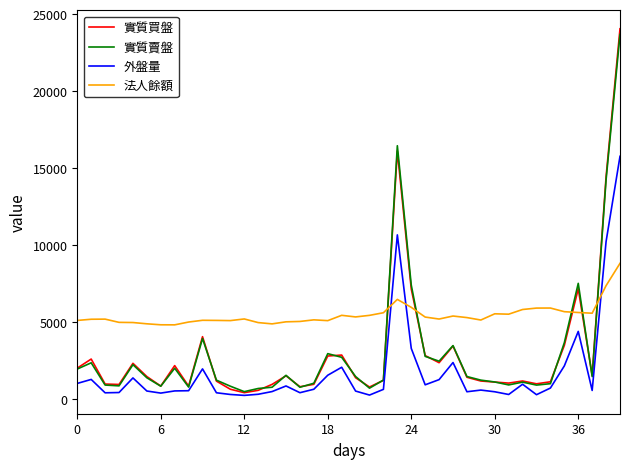

What are all the series names shown in the legend?

實質買盤, 實質賣盤, 外盤量, 法人餘額